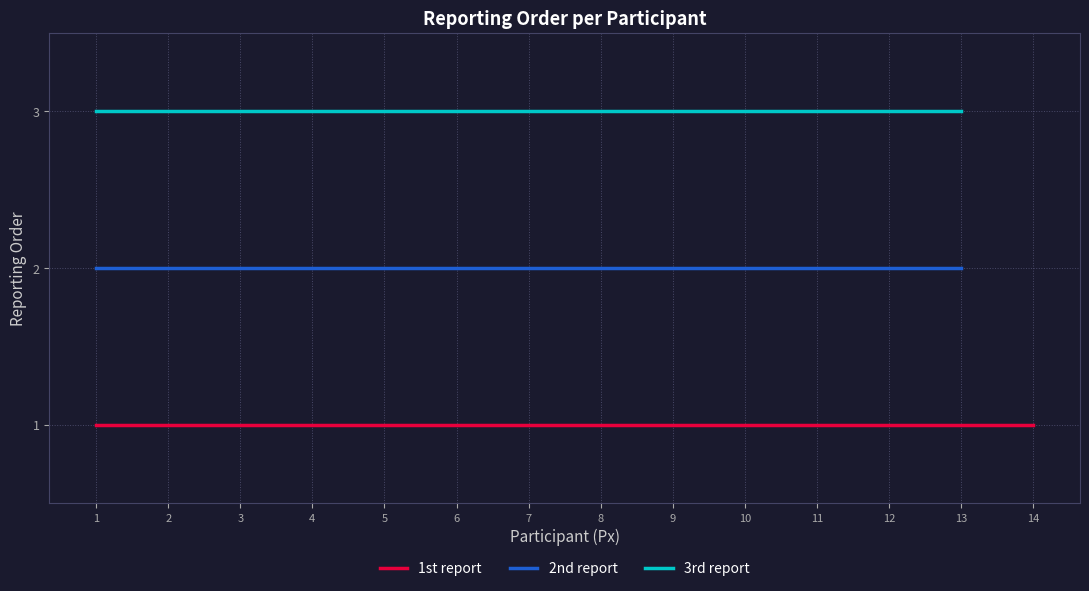

The 2nd report series shows 3 at 9. True or false?

False